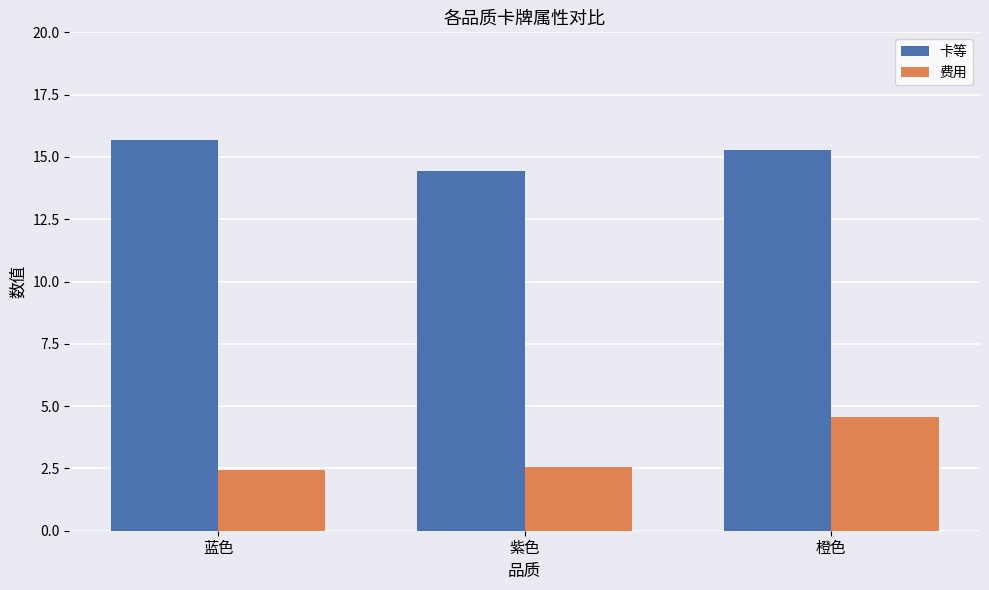

What is the minimum value shown in the chart?

2.4